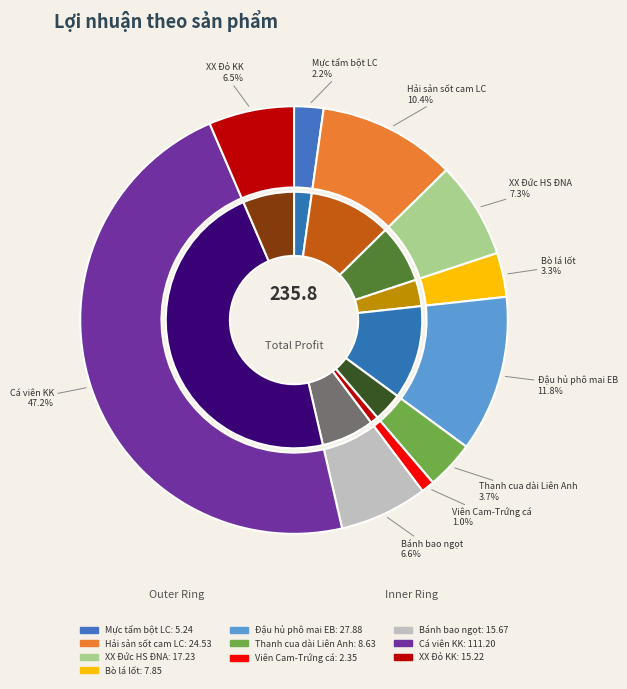

Does Bánh bao ngọt không nhân account for over 50% of the chart?

No